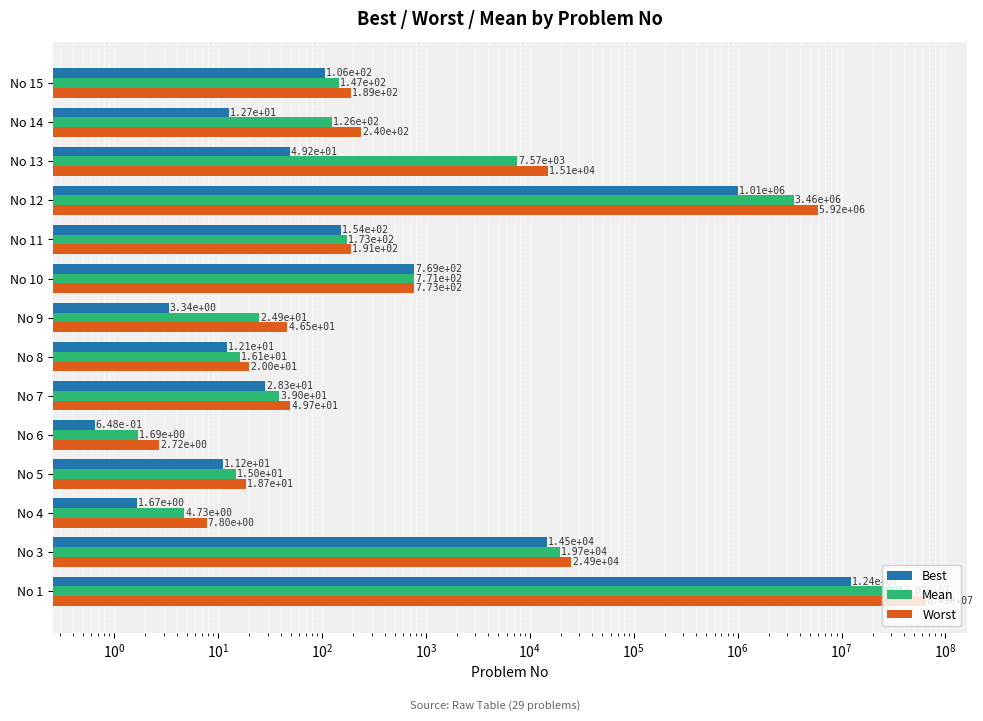

The value of Best at No 14 is 18.0. True or false?

False